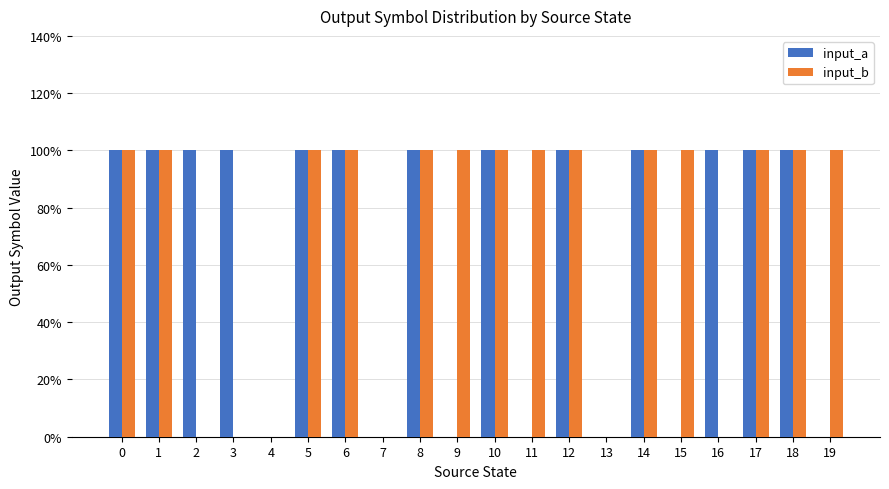

What are all the series names shown in the legend?

input_a, input_b